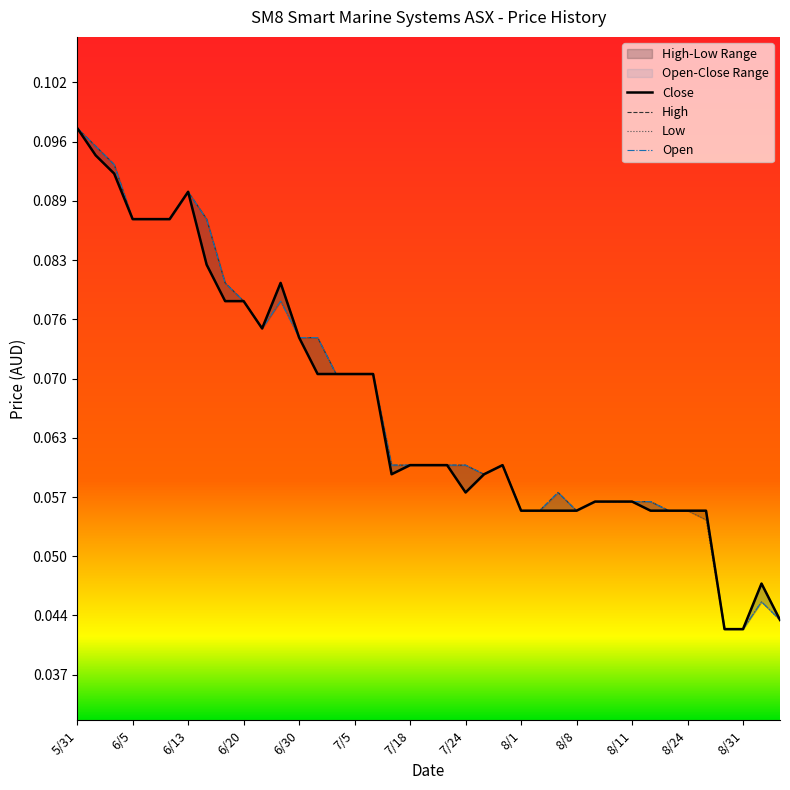

Rank the series at 6/13 from highest to lowest value.

High, Open, Close, Low